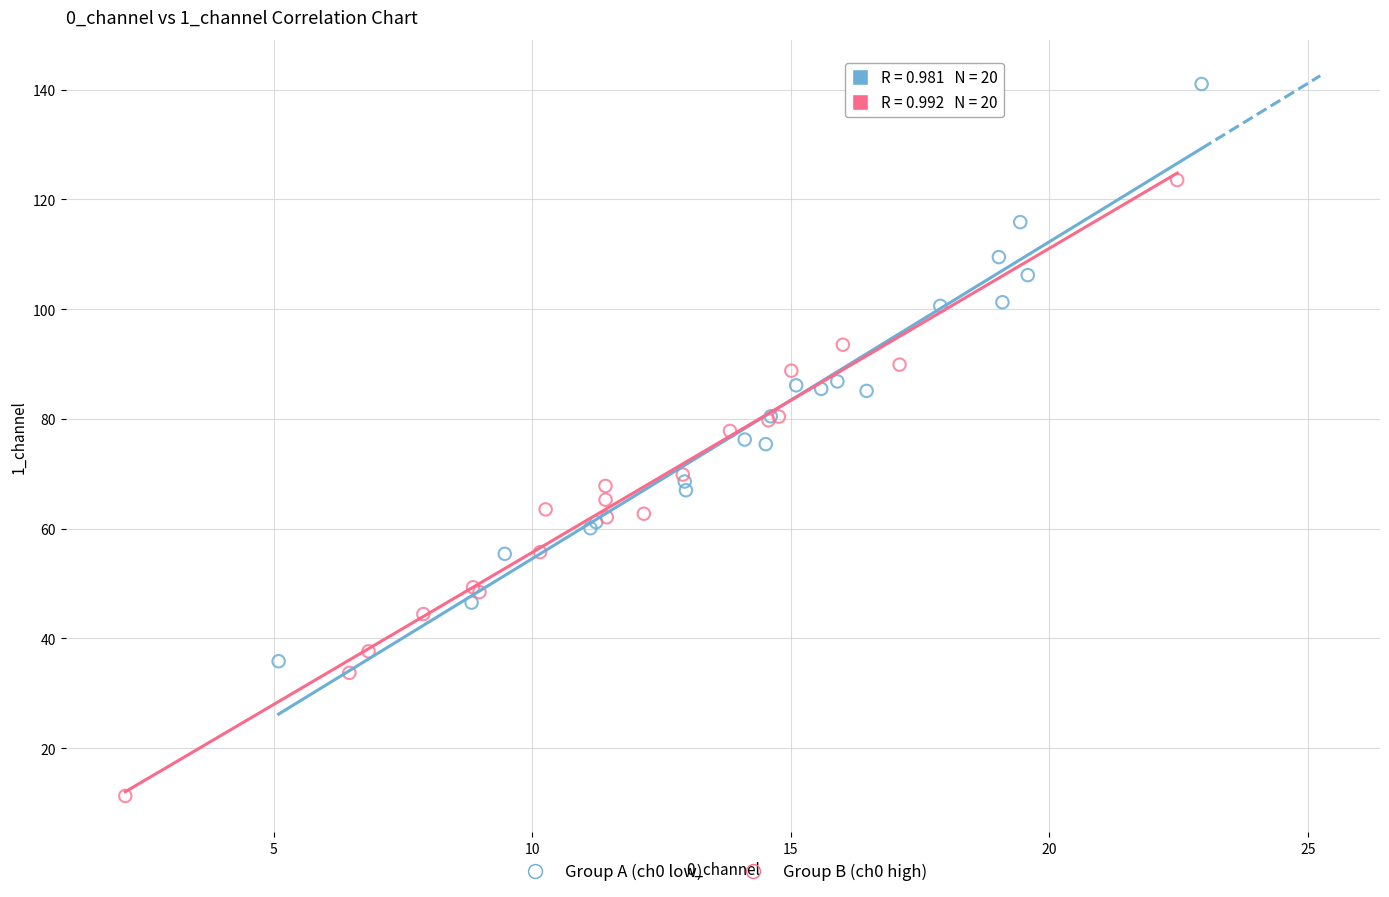

Which series contains the lowest Y value?

Group B (ch0 high)